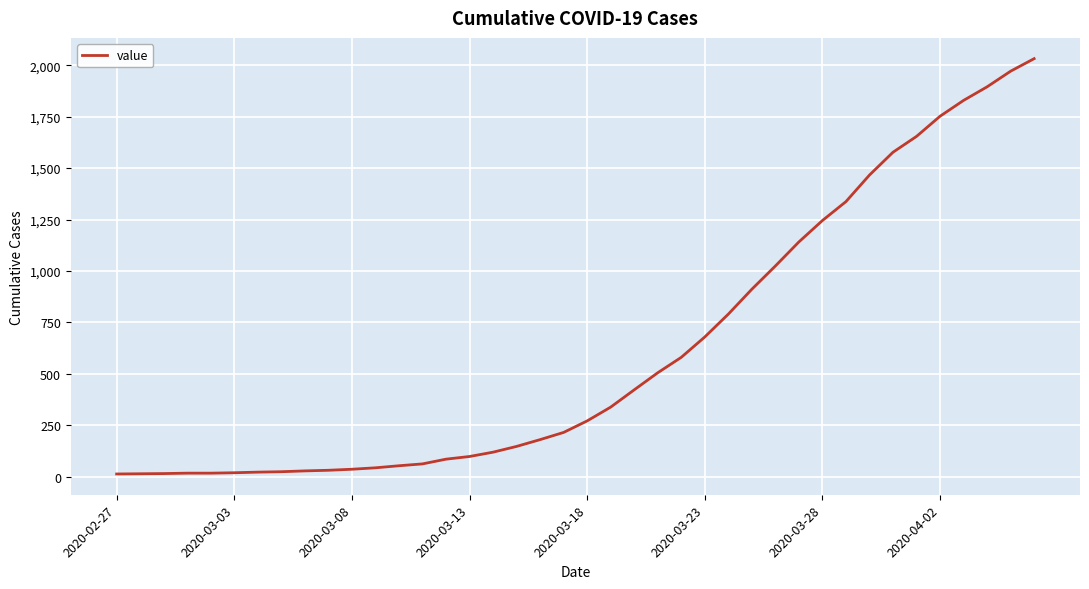

Where does the data first go above 271?

21